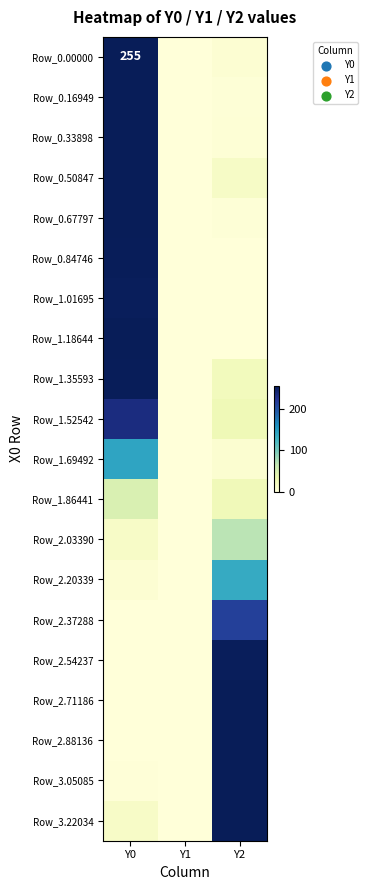

At Y0, list the series in order from largest to smallest.

Row_0.00000, Row_0.16949, Row_0.33898, Row_0.50847, Row_0.67797, Row_1.18644, Row_0.84746, Row_1.35593, Row_1.01695, Row_1.52542, Row_1.69492, Row_1.86441, Row_2.03390, Row_3.22034, Row_2.20339, Row_3.05085, Row_2.37288, Row_2.54237, Row_2.71186, Row_2.88136